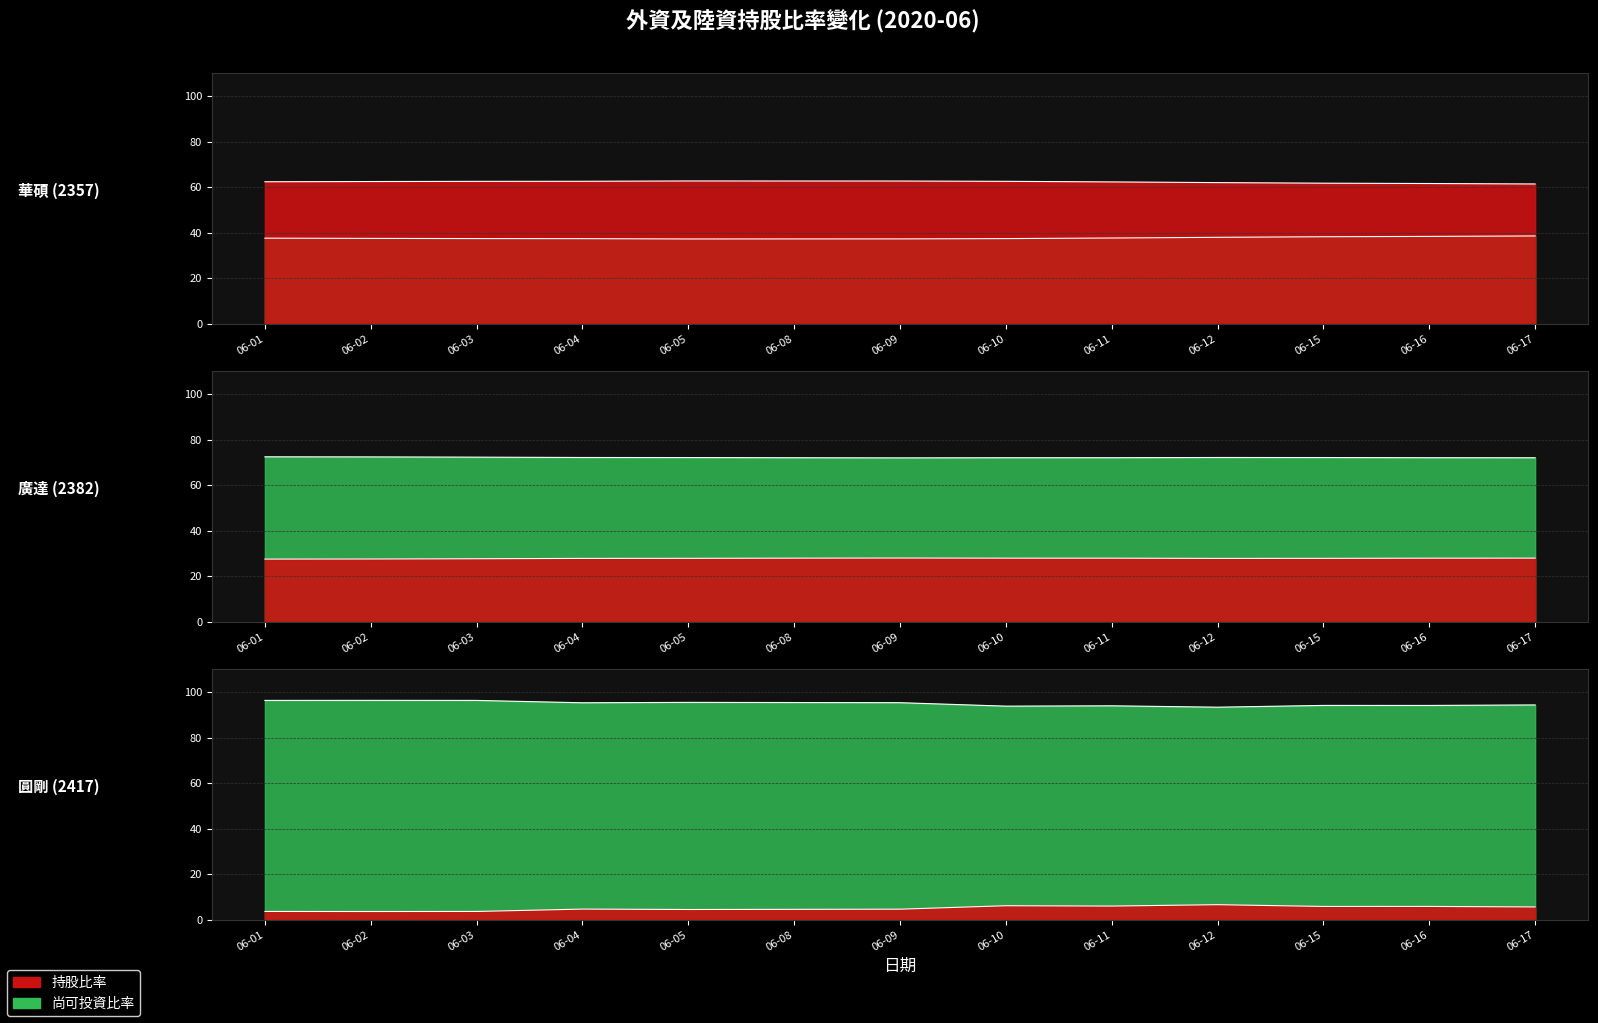

What is the value of the 廣達_持股比率 point at the 7th from the left?

28.0